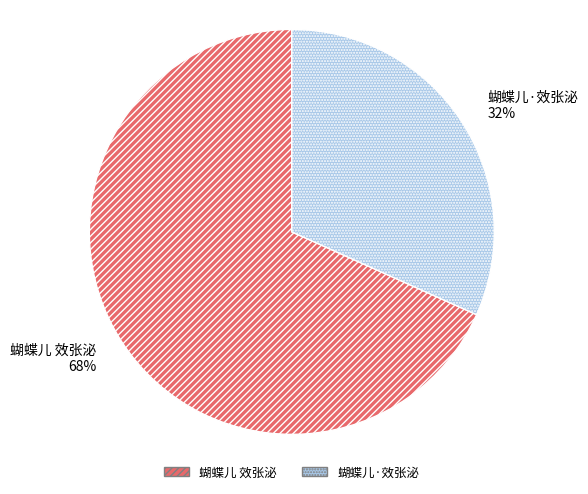

What is the largest slice in the pie chart?

蝴蝶儿 效张泌